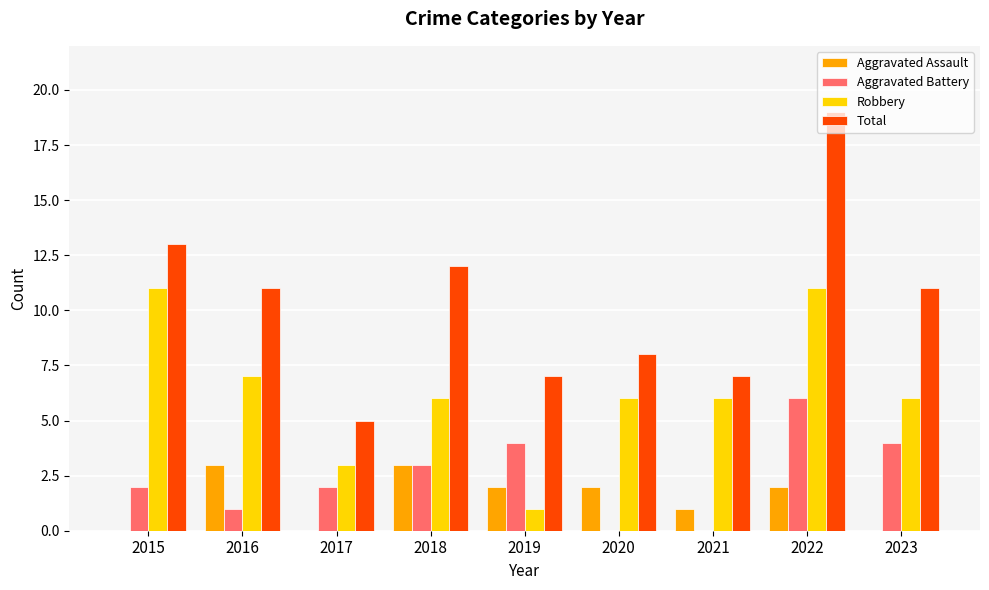

What is the difference between the Aggravated Battery values at 2022 and 2020?

6